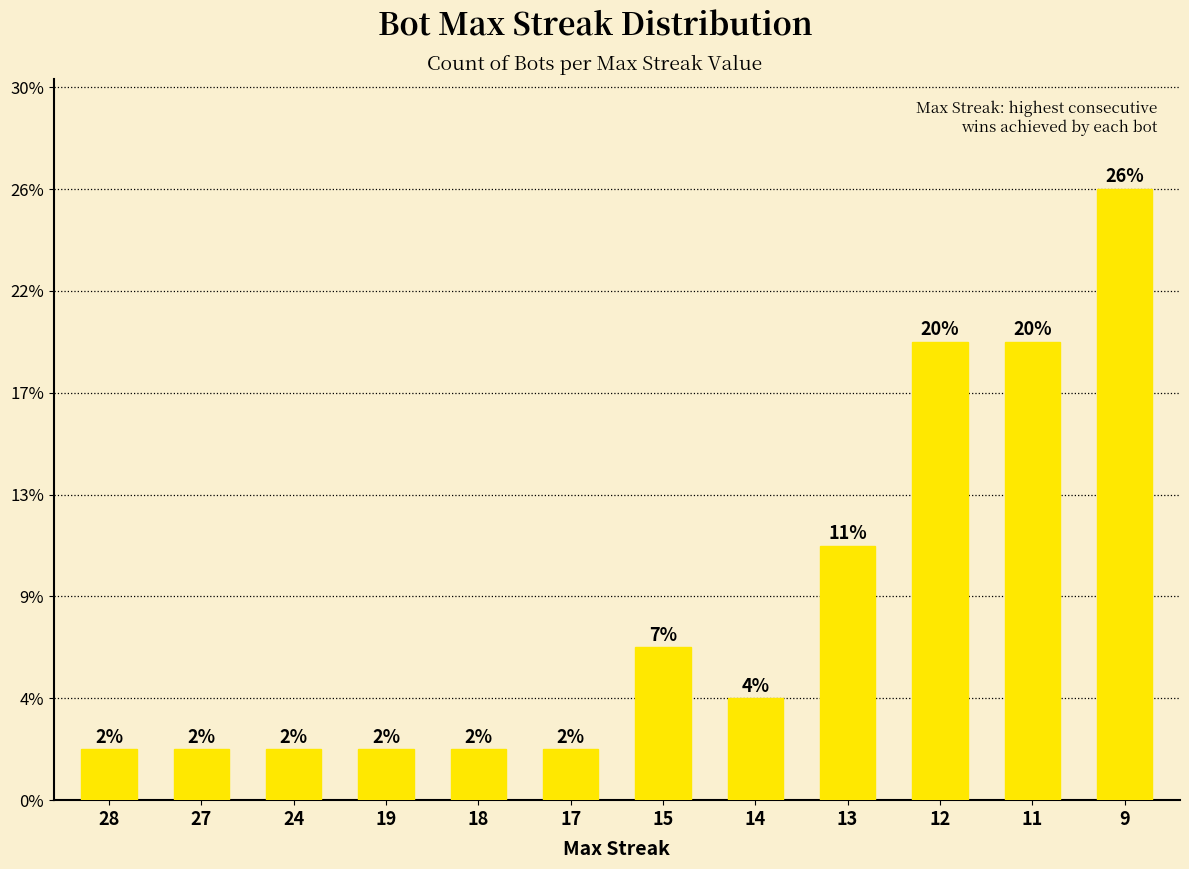

Are the bars horizontal?

No